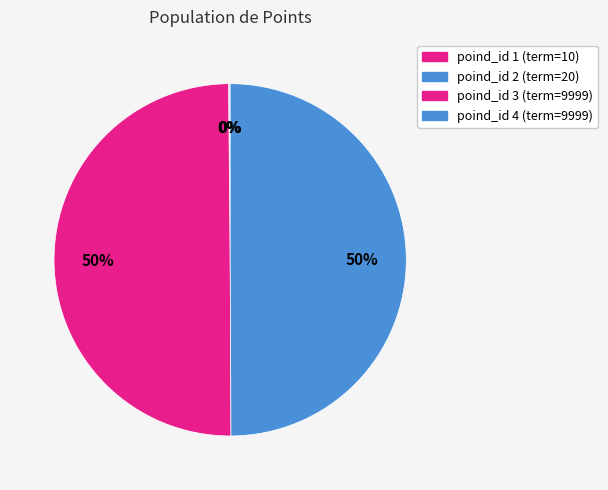

How many segments does this pie chart have?

4